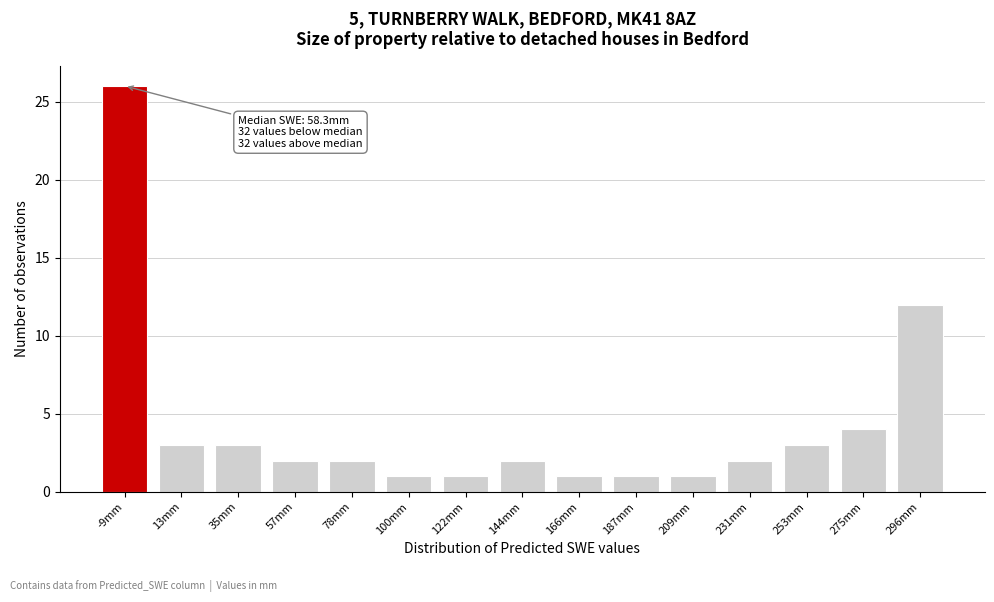

Reading left to right, list all the values displayed in this chart.

-9mm=26	13mm=3	35mm=3	57mm=2	78mm=2	100mm=1	122mm=1	144mm=2	166mm=1	187mm=1	209mm=1	231mm=2	253mm=3	275mm=4	296mm=12